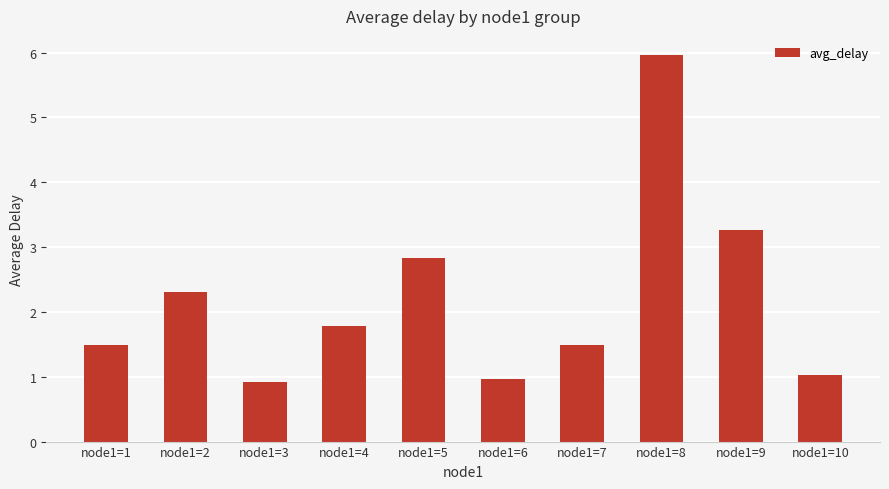

Read the value at node1=1.

1.5